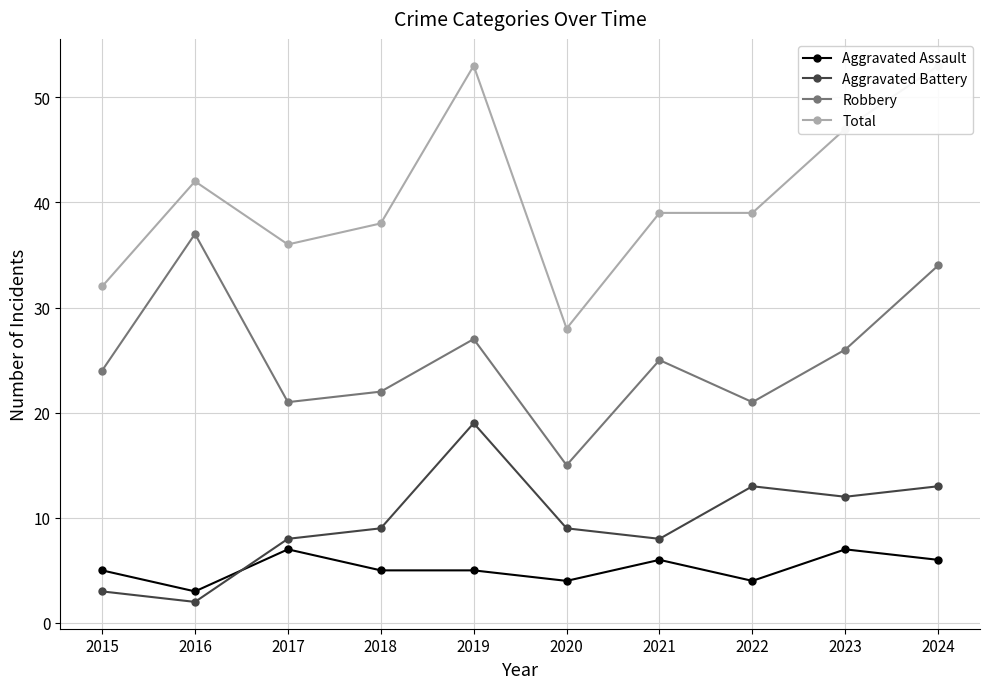

What is the highest value of the Robbery series?

37